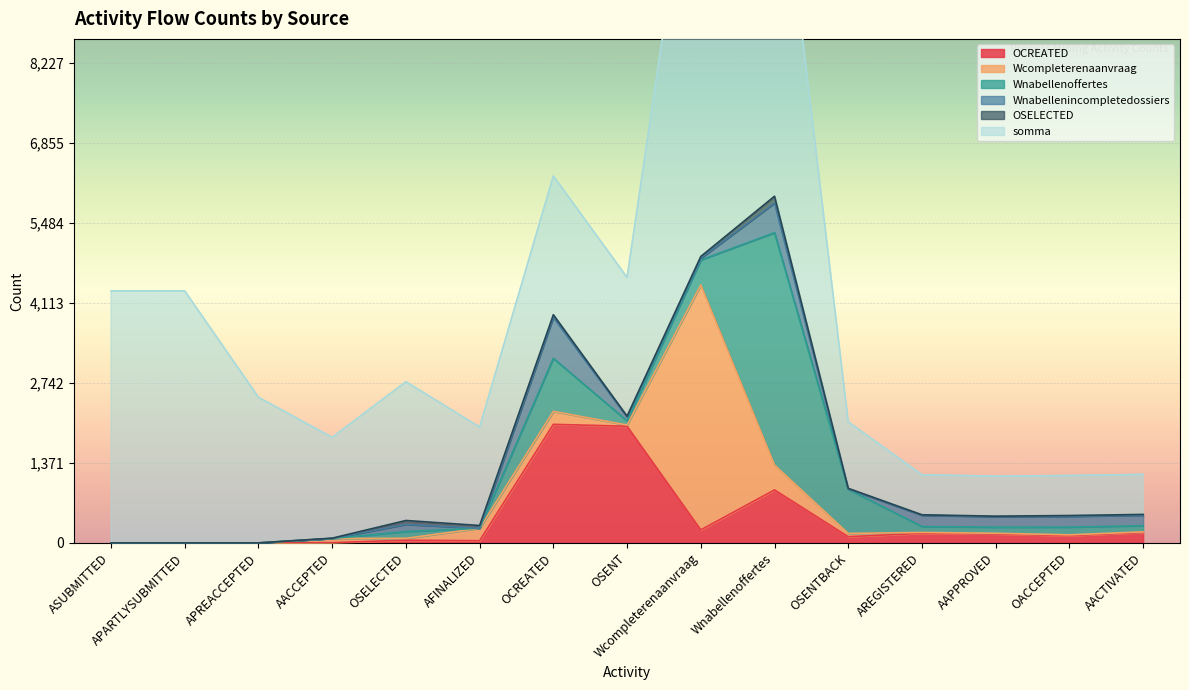

Which category has the highest value in the OSELECTED series?

Wnabellenoffertes